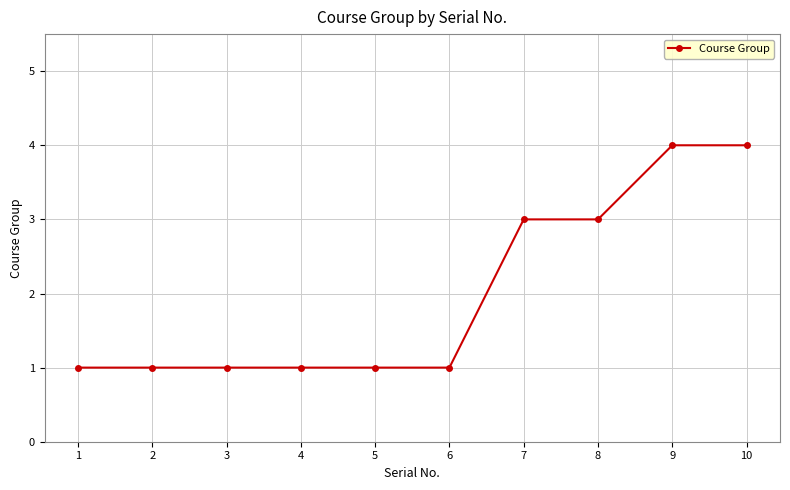

Reading right to left, extract all data points from this chart.

10=4	9=4	8=3	7=3	6=1	5=1	4=1	3=1	2=1	1=1